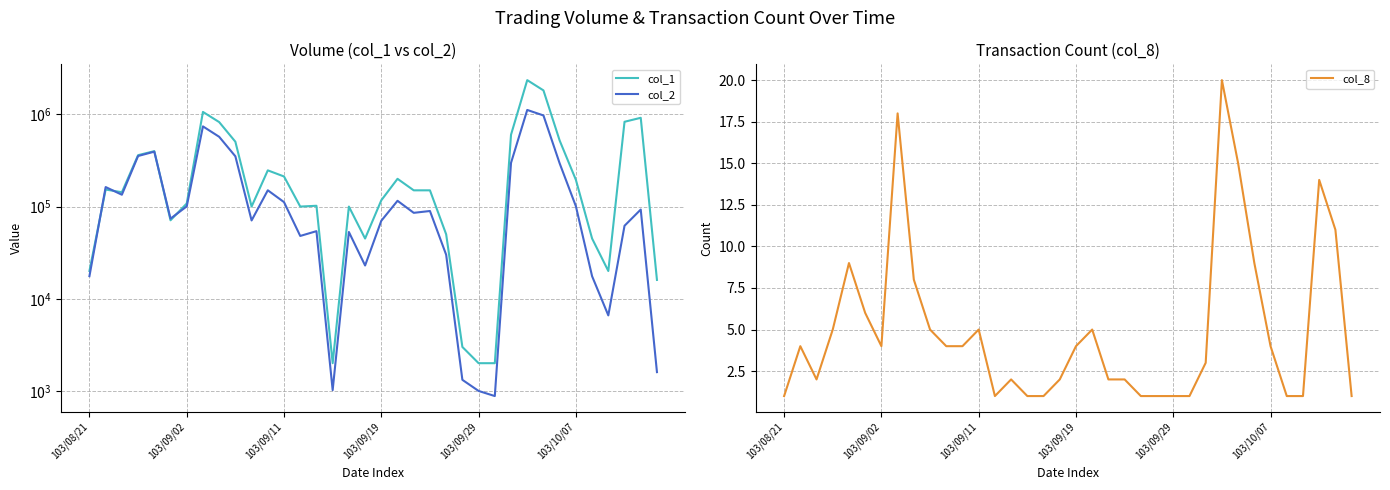

What is the sum of all col_1 values?

12549000